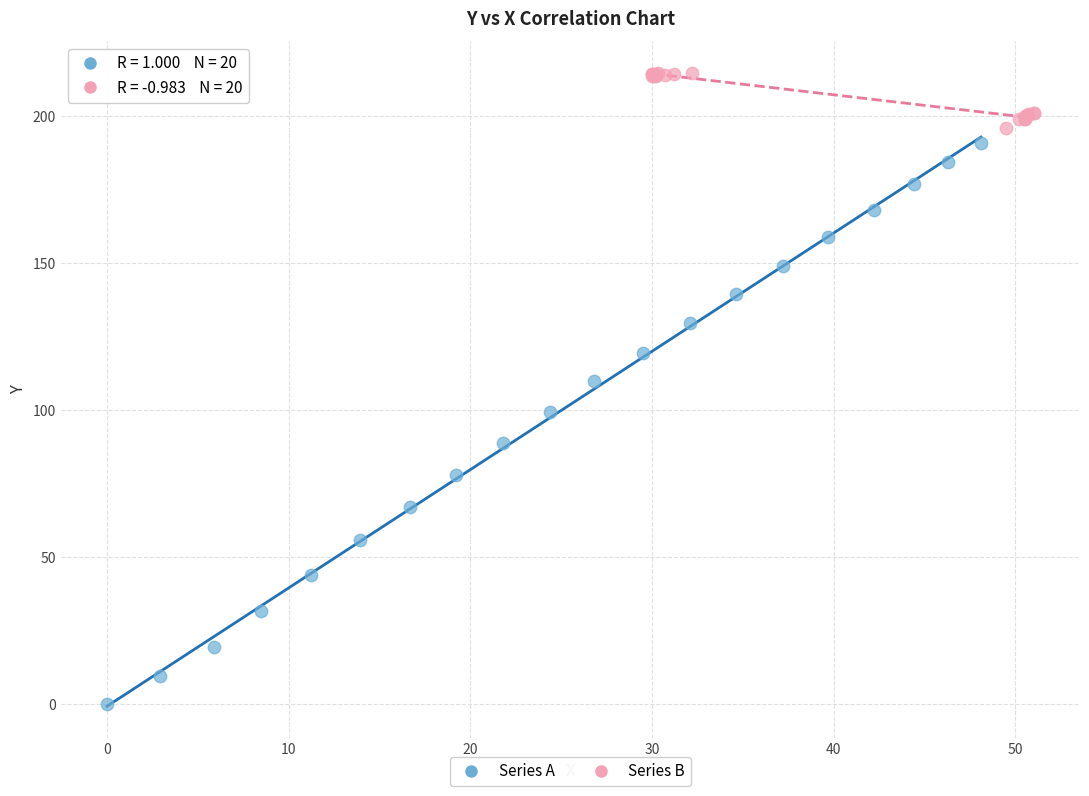

Which series contains the highest Y value?

Series B